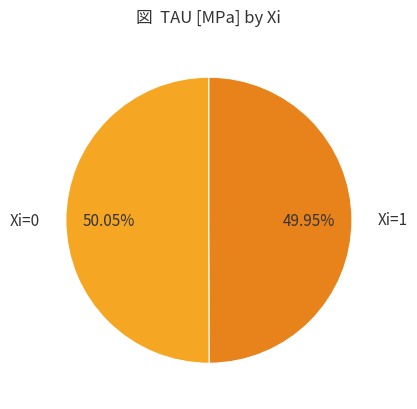

What is the ratio of the value at Xi=0 to the value at Xi=1?

1.0